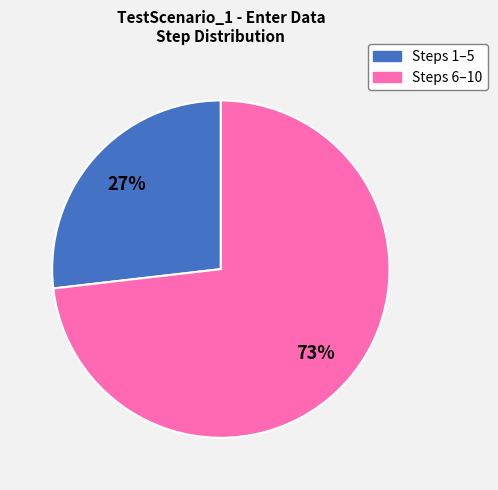

How many slices are in this pie chart?

2